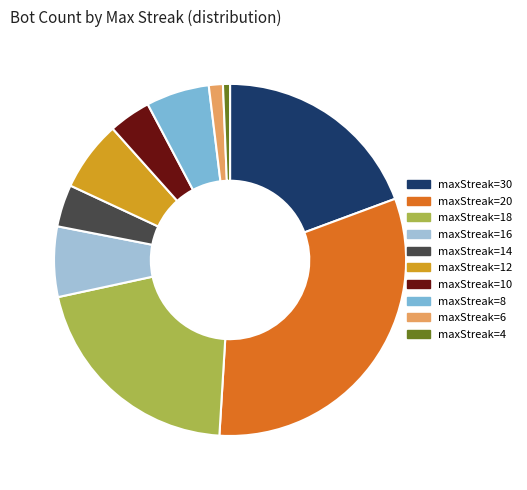

Count the number of slices in the pie.

10